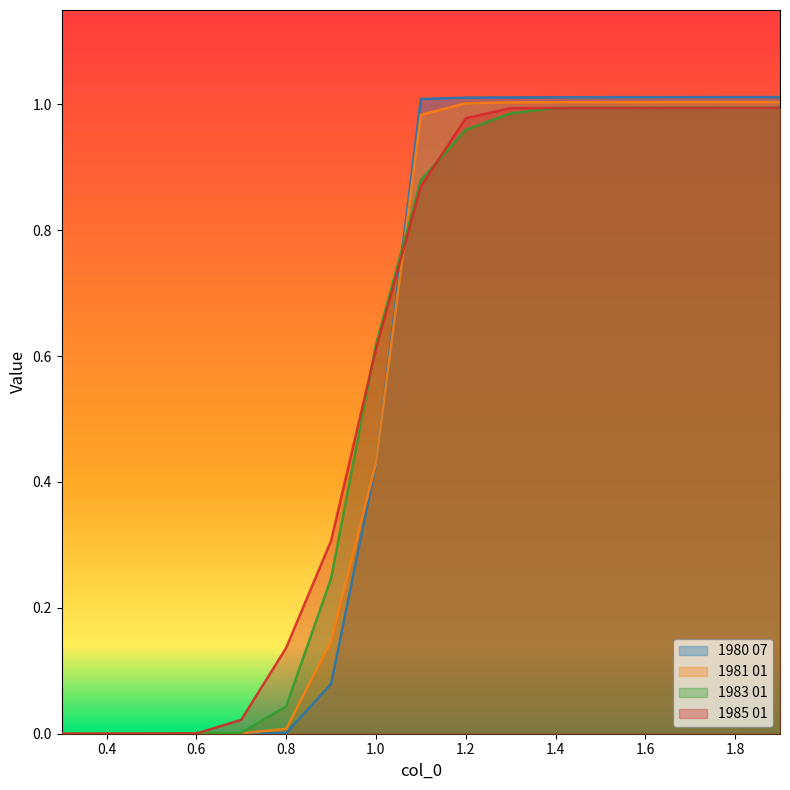

What is the label of the 2nd point from the right?

1.8